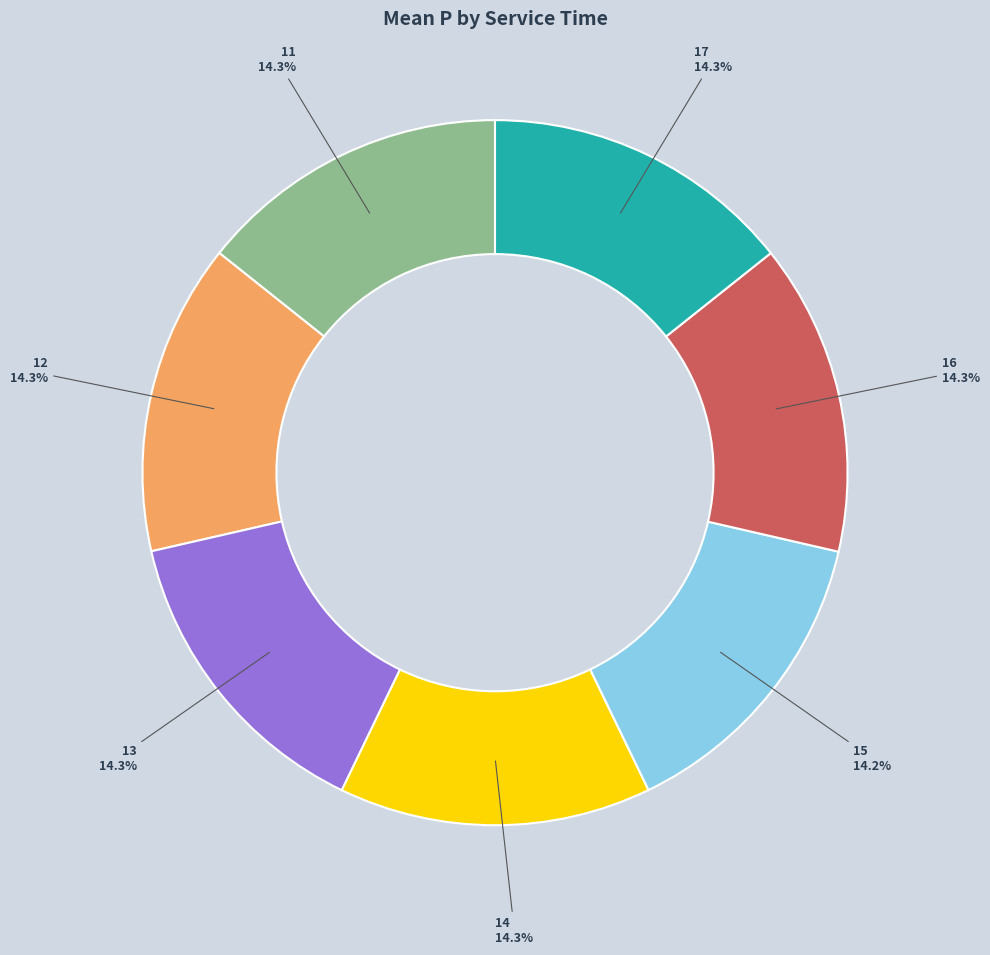

To the nearest percent, what percentage of the pie is 14?

14%